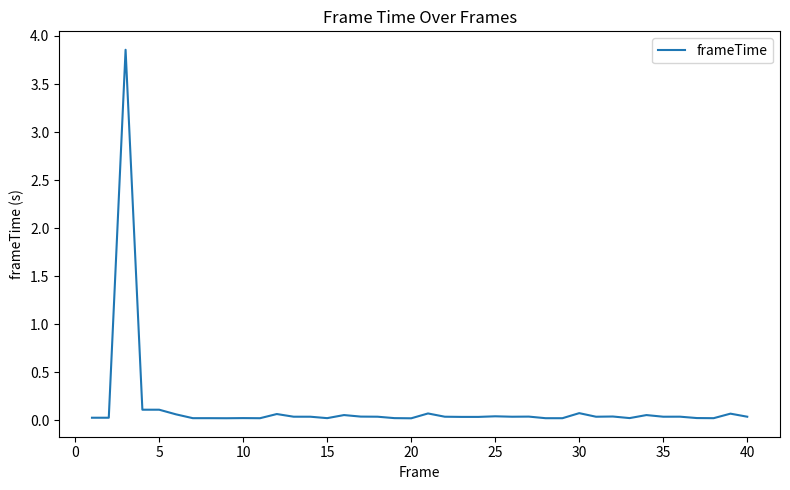

What is the sum of all values?

5.4